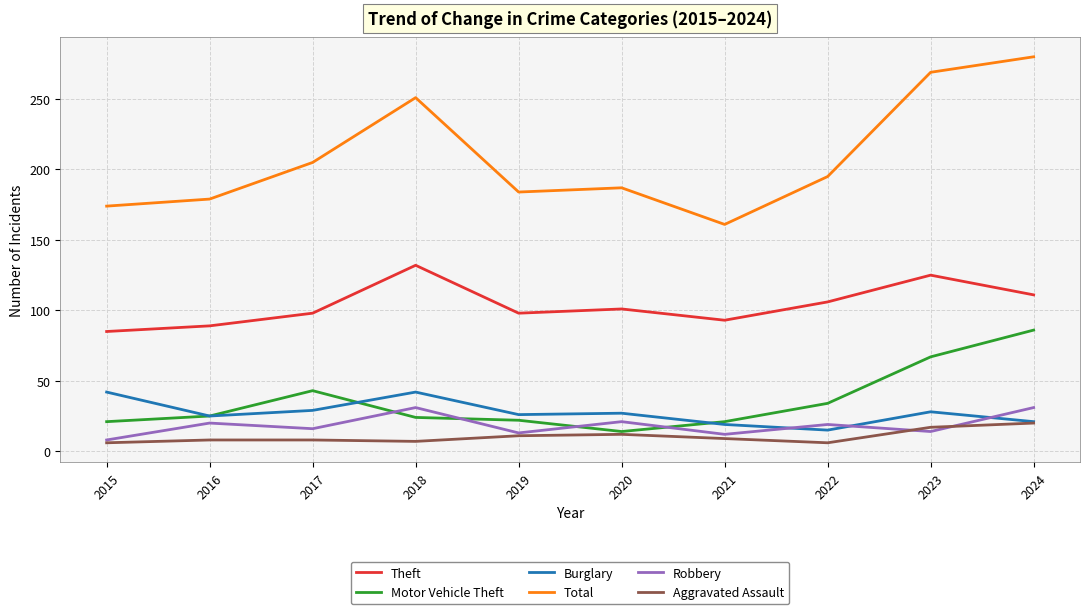

True or false: Robbery and Theft cross at least once.

False